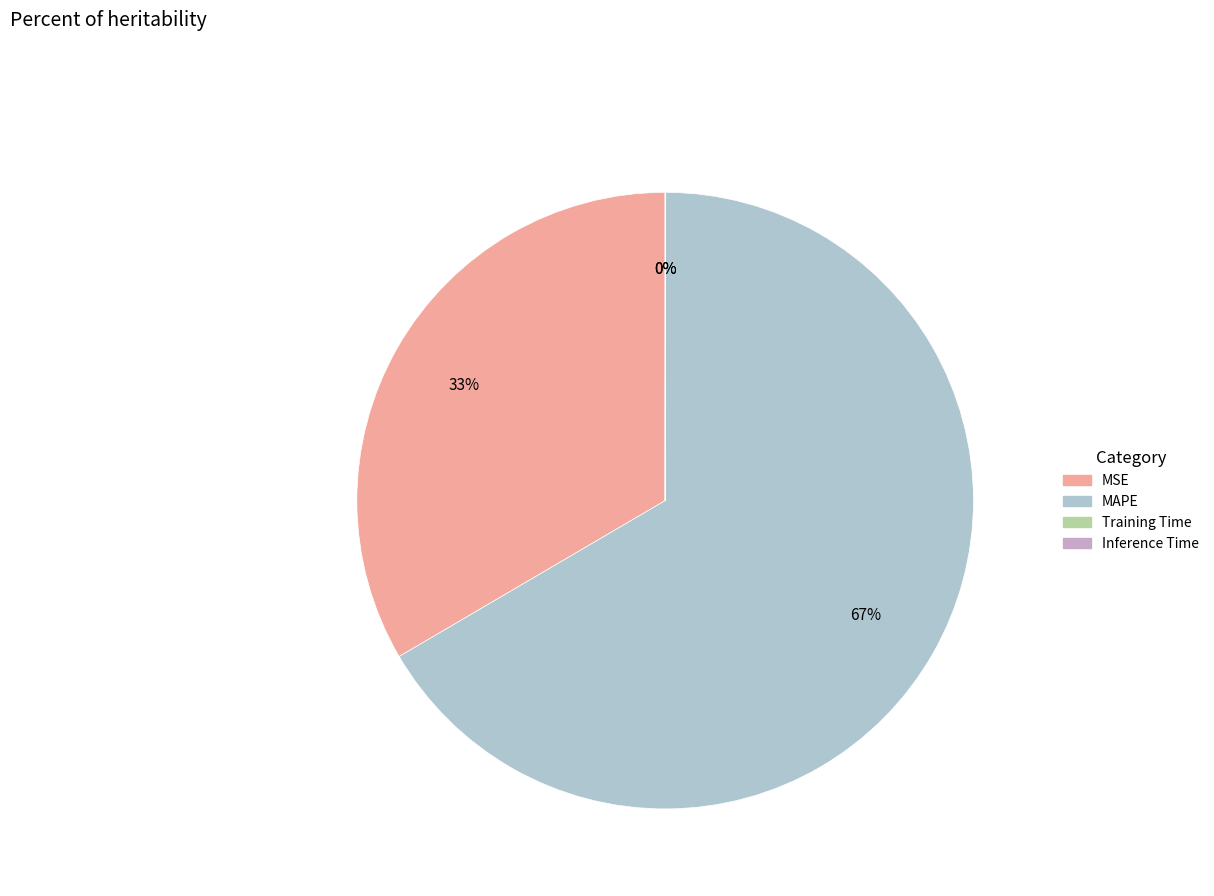

Which category has the biggest portion of the pie?

MAPE